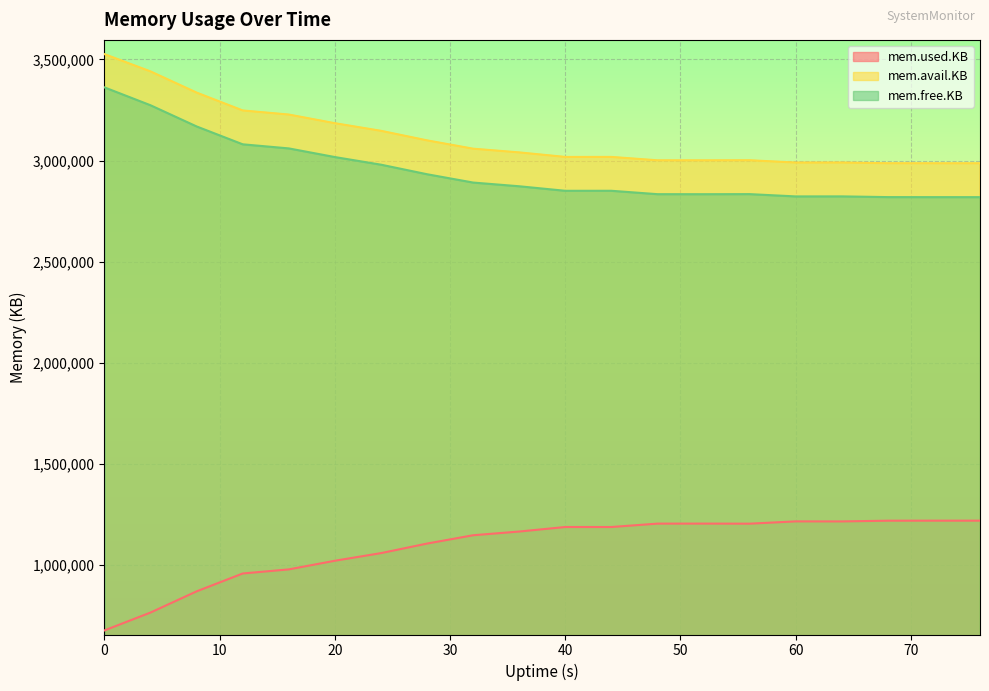

Does the chart display data point markers on the line(s)?

No